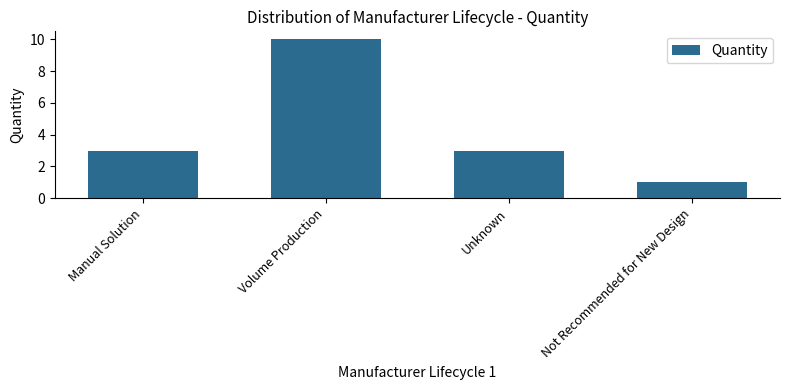

What is the value of the 1st bar from the left?

3